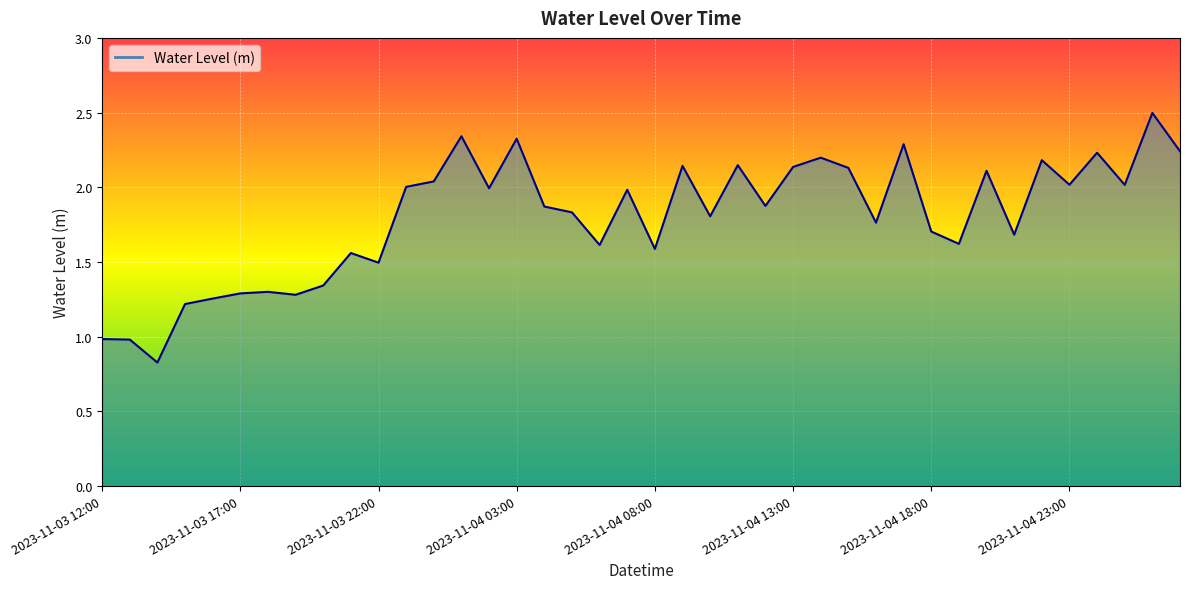

What is the maximum value shown in the chart?

2.5